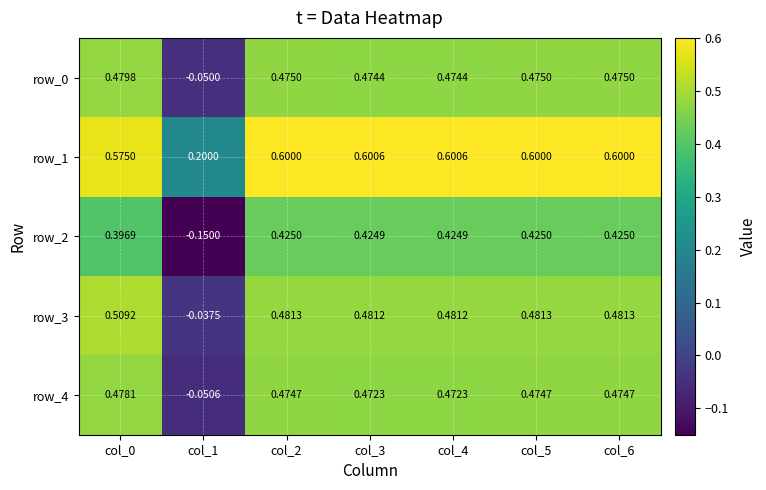

Is the value of row_2 at col_3 greater than the value of row_3 at col_4?

No